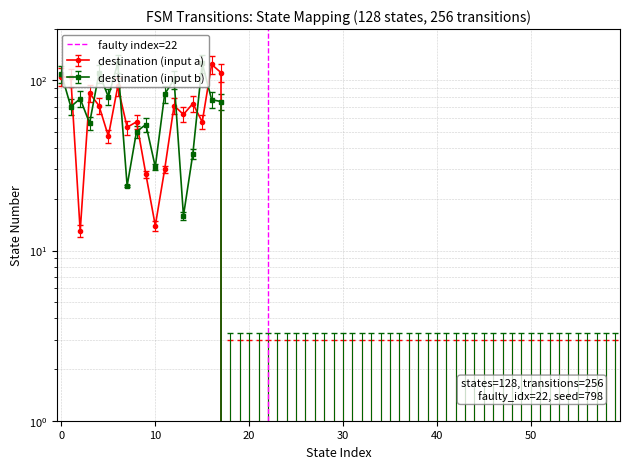

True or false: the data shows 1 at −10.

False